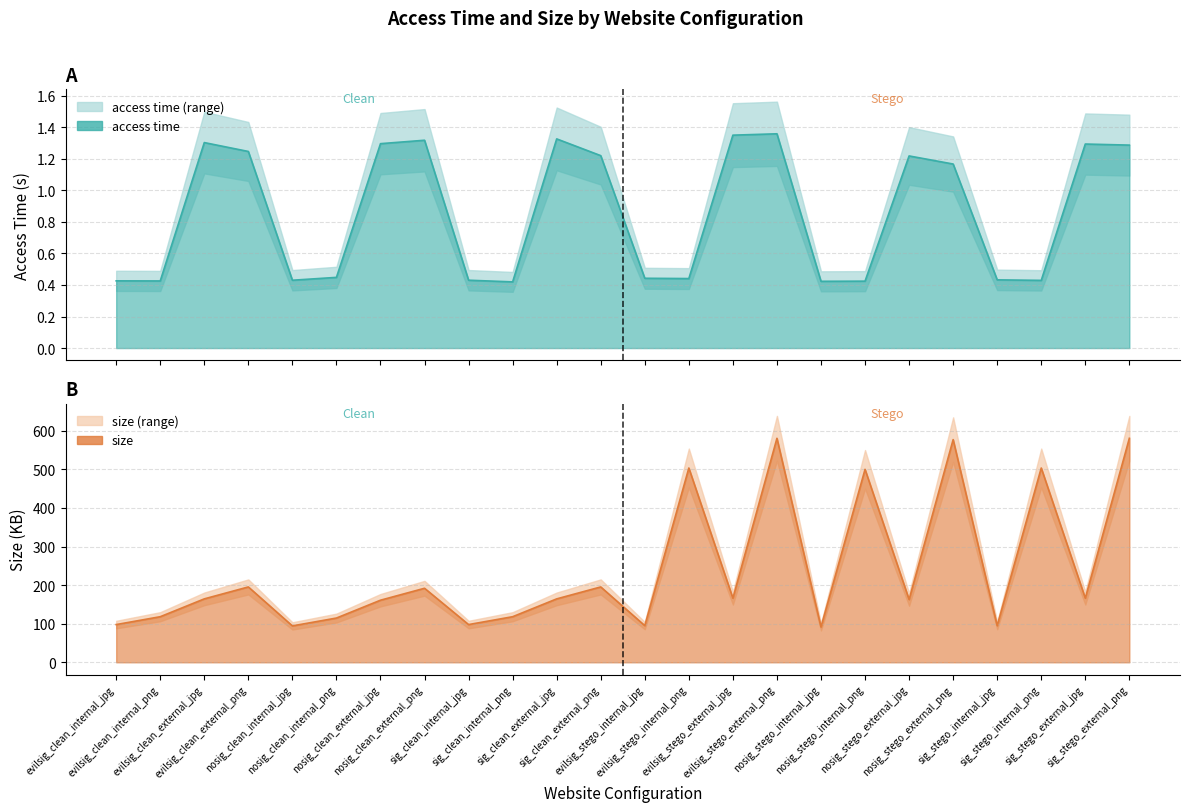

Rank the series by their maximum value, from highest to lowest.

size, access time